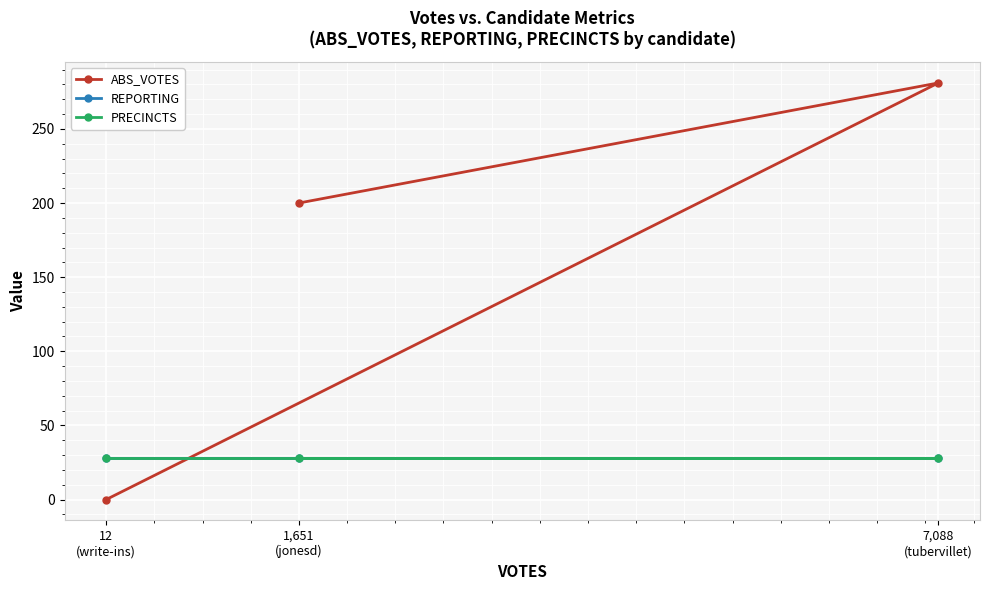

Rank the categories by PRECINCTS value from lowest to highest.

1,651
(jonesd), 7,088
(tubervillet), 12
(write-ins)